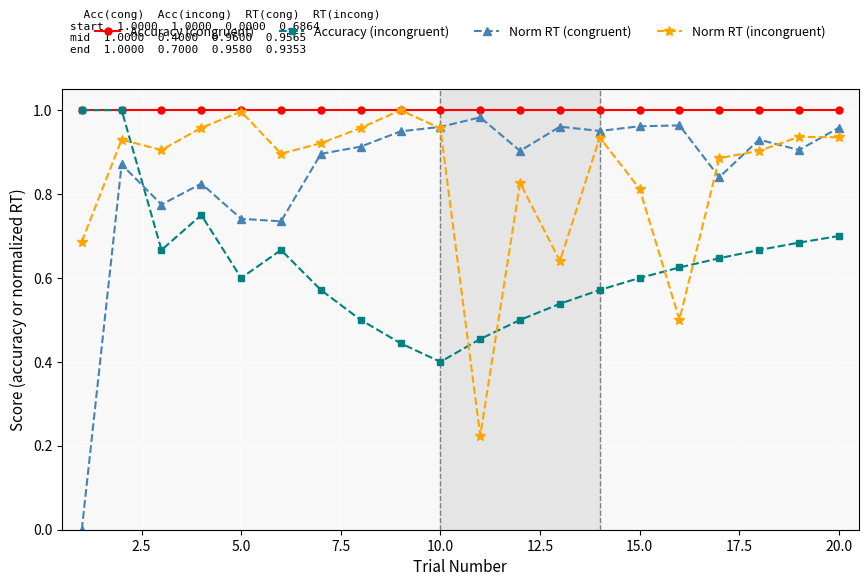

Which series has the largest total across all categories?

Accuracy (congruent)